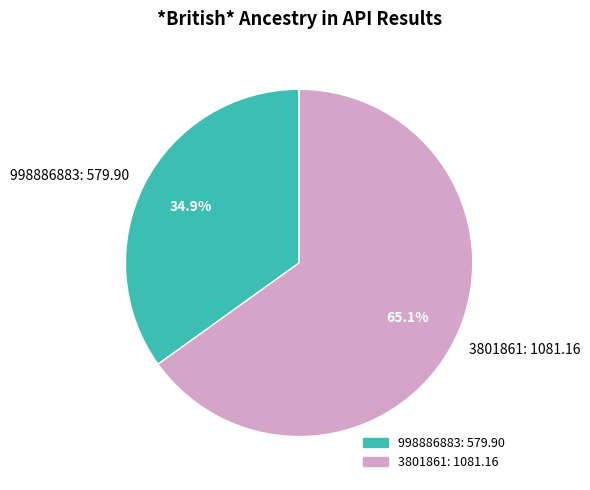

Do 998886883 and 3801861 together represent more than half of the pie?

Yes